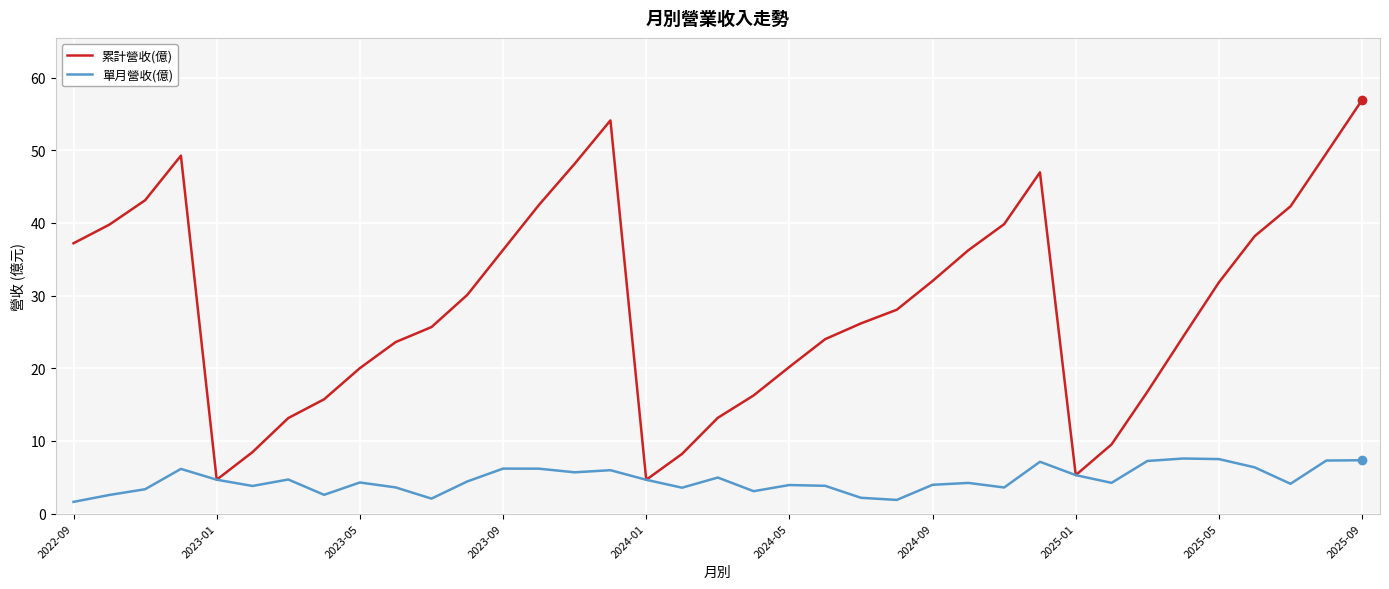

What is the sum of all 單月營收(億) values?

171.7